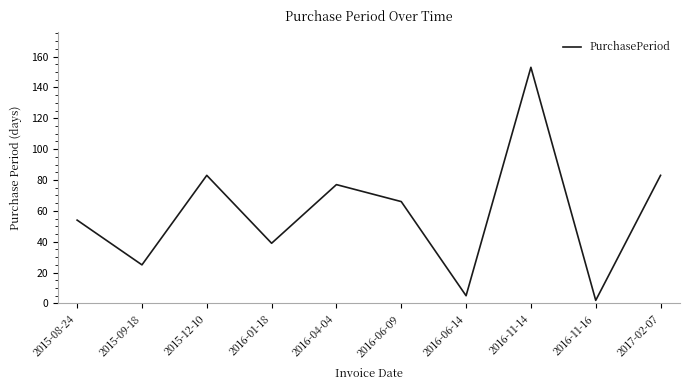

True or false: the data shows 66 at 2016-06-09.

True